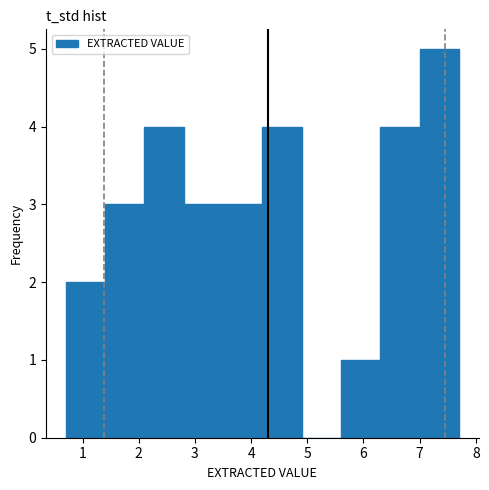

Which range on the x-axis has the tallest bar?

7.0 to 7.7